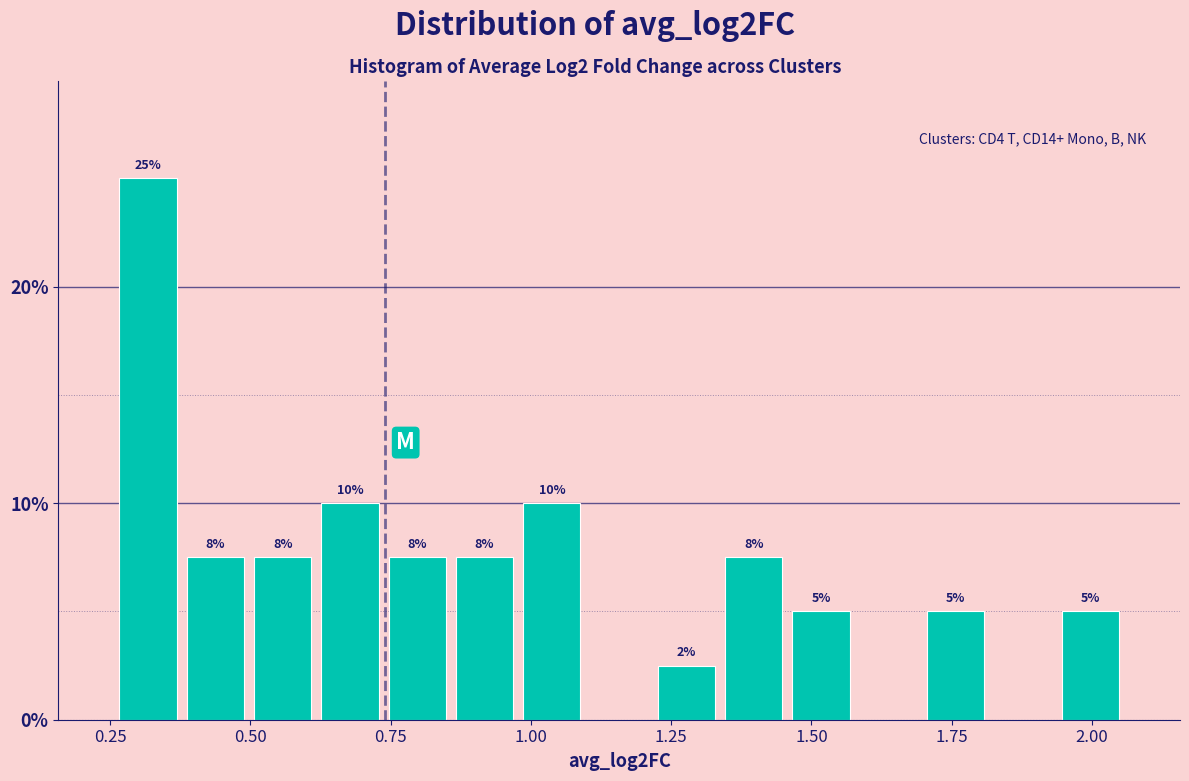

Around what value on the x-axis is the tallest bar? Give the approximate position of its centre, as read against the axis.

0.30